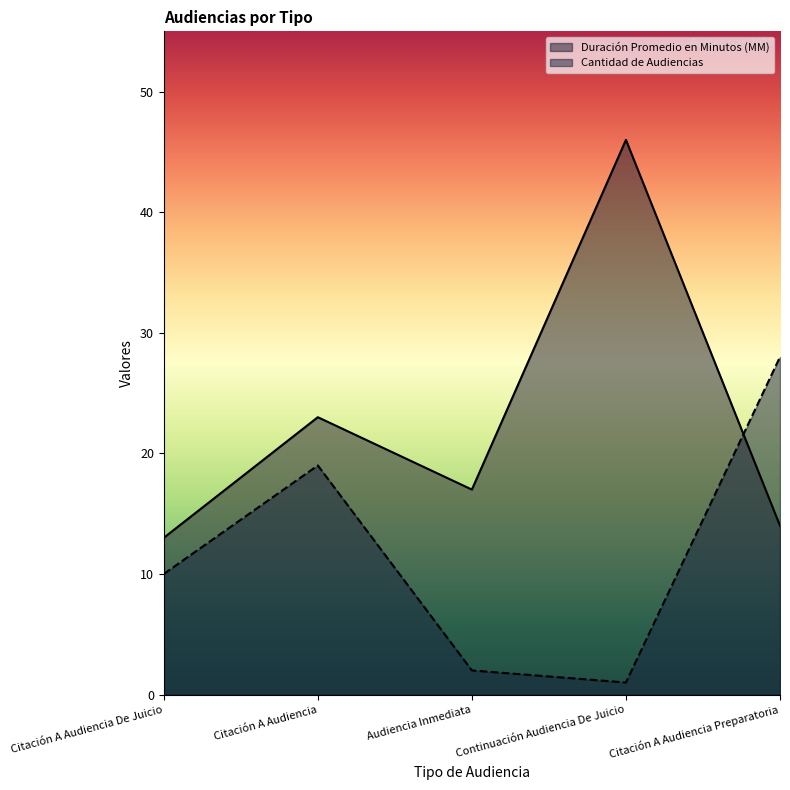

At how many categories does at least one series exceed 4?

5